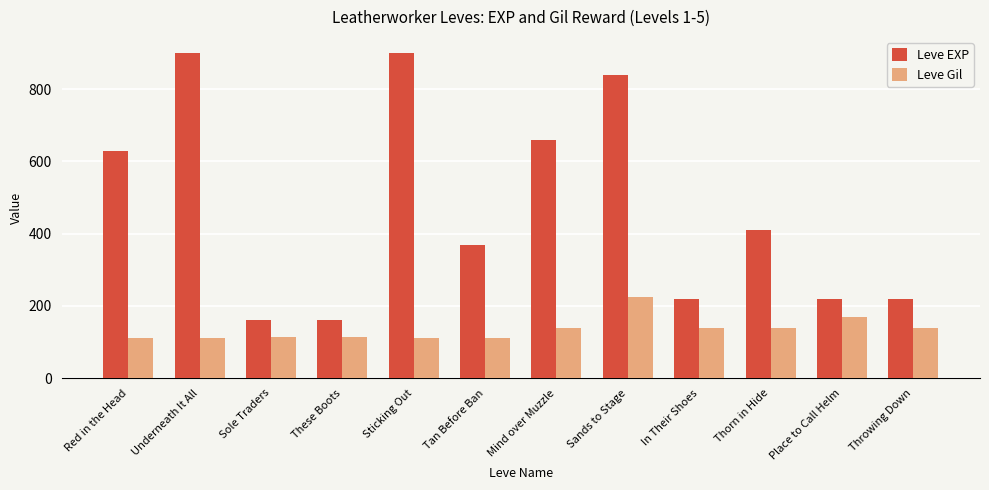

What is the difference between the maximum and minimum values in the Leve EXP series?

740